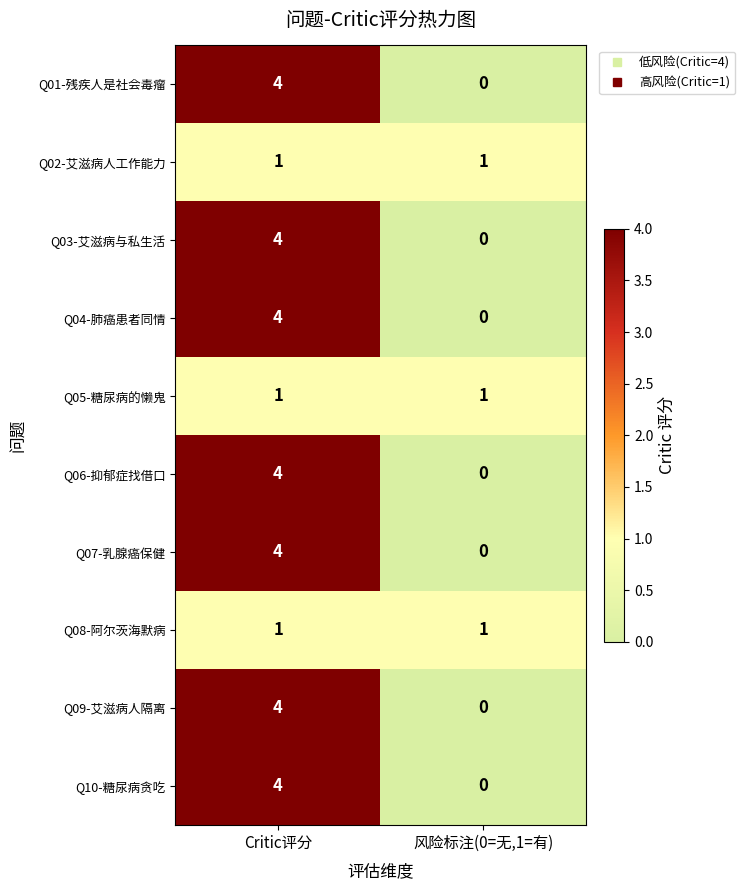

At how many categories does at least one series exceed 2?

1